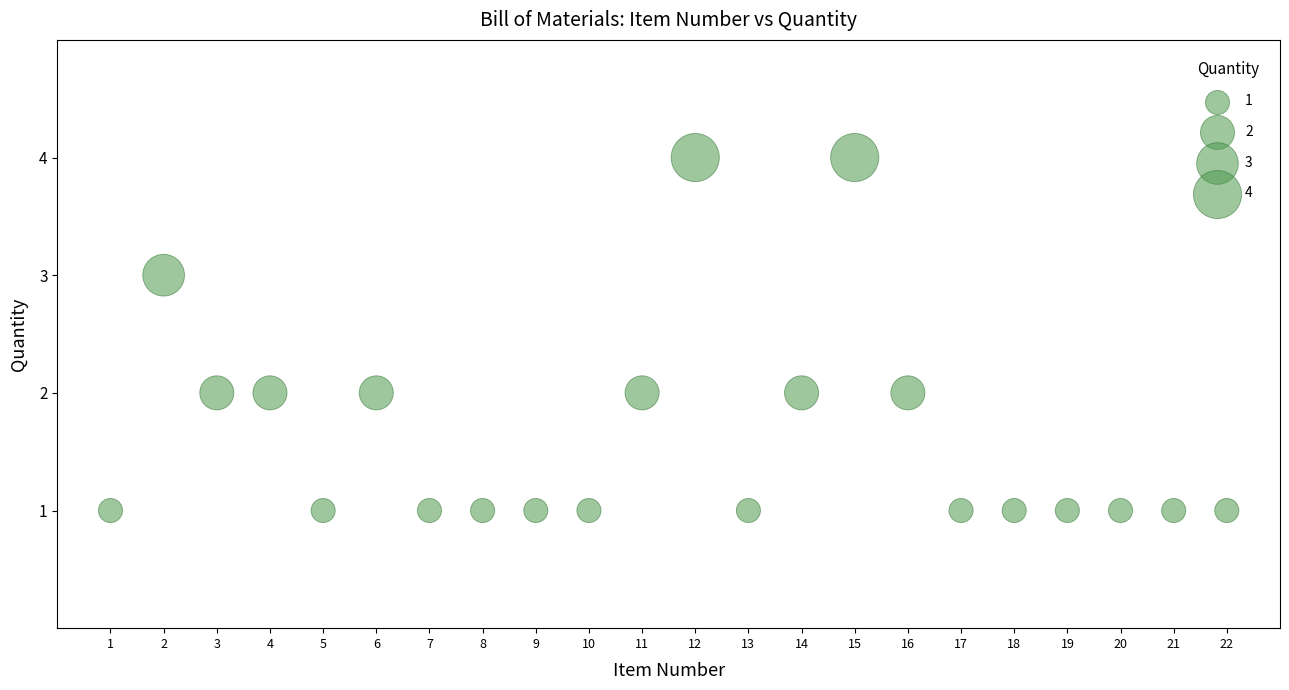

What is the range of X values (max minus min)?

21